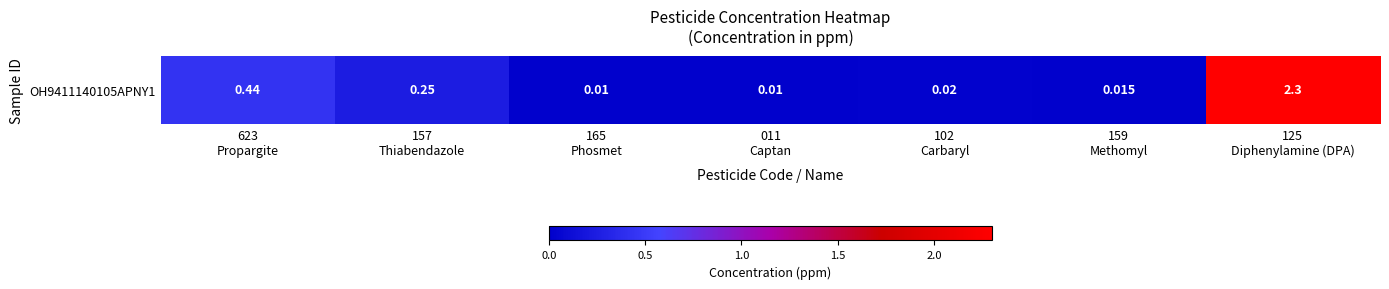

What is the average value?

0.4